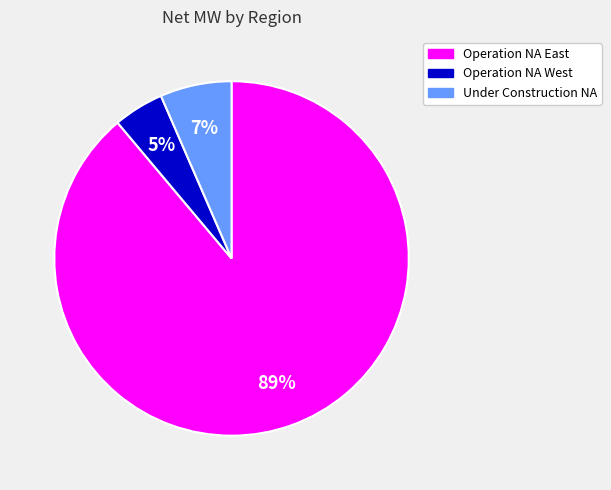

To the nearest percent, what is the average slice percentage?

33%